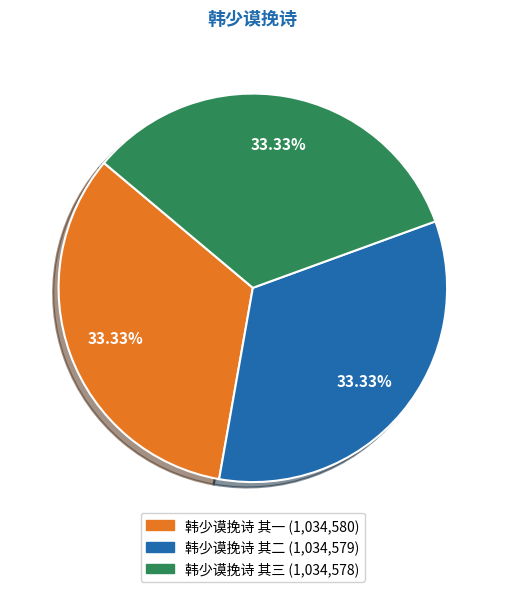

What percentage is the 韩少谟挽诗 其三 slice, to the nearest percent?

33%